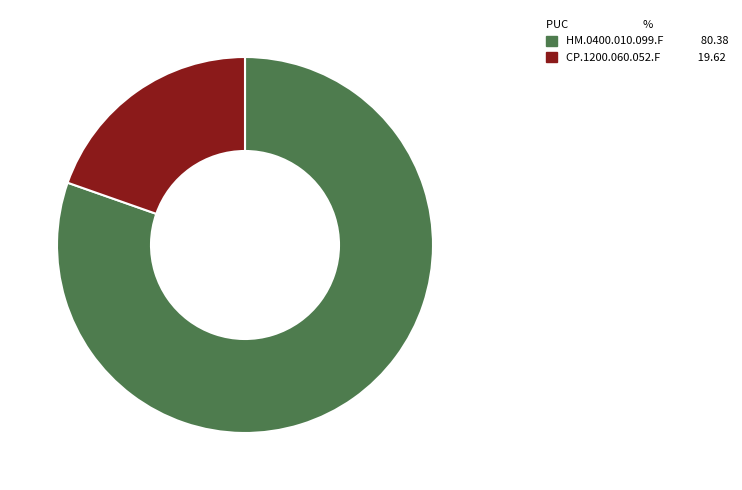

Rank the categories by value from highest to lowest.

HM.0400.010.099.F, CP.1200.060.052.F